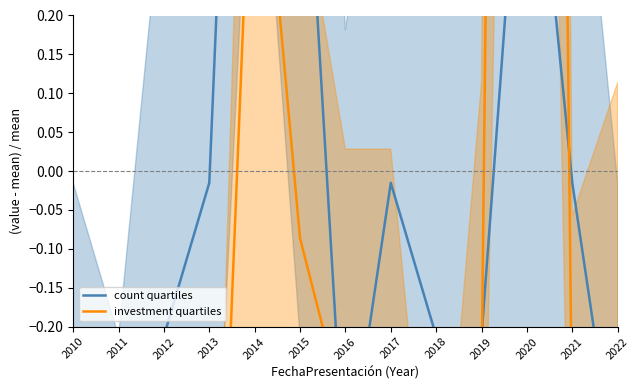

Reading left to right, transcribe all the data shown in this chart.

count quartiles: 2010=-0.4	2011=-0.6	2012=-0.2	2013=-0.0	2014=1.4	2015=0.6	2016=-0.4	2017=-0.0	2018=-0.2	2019=-0.2	2020=0.6	2021=-0.0	2022=-0.4
investment quartiles: 2010=-0.7	2011=-0.8	2012=-0.8	2013=-0.9	2014=0.6	2015=-0.1	2016=-0.3	2017=-0.3	2018=-0.7	2019=-0.3	2020=5.0	2021=-0.4	2022=-0.3